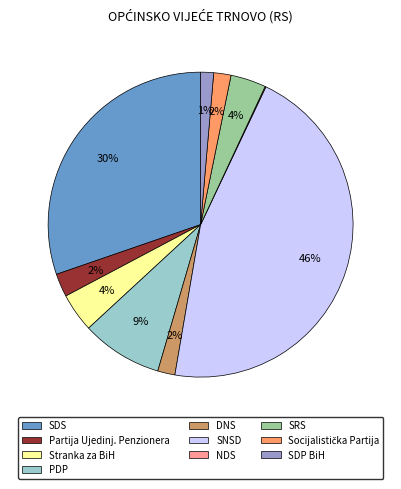

Which slice is the largest?

SNSD